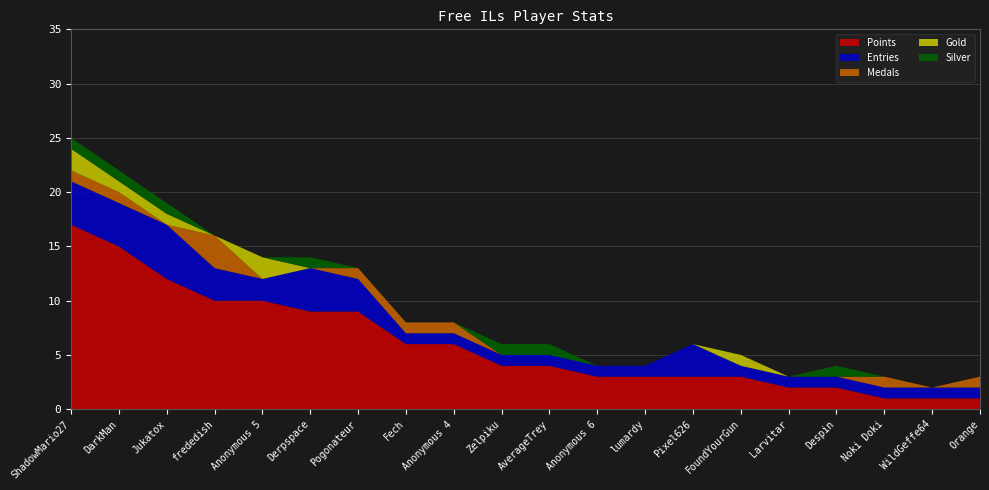

Reading right to left, extract all data points from this chart.

Points: Orange=1	WildGeffe64=1	Noki Doki=1	Despin=2	Larvitar=2	FoundYourGun=3	Pixel626=3	lumardy=3	Anonymous 6=3	AverageTrey=4	Zelpiku=4	Anonymous 4=6	Fech=6	Pogonateur=9	Derpspace=9	Anonymous 5=10	frededish=10	Jukatox=12	DarkMan=15	ShadowMario27=17
Medals: Orange=1	WildGeffe64=0	Noki Doki=1	Despin=0	Larvitar=0	FoundYourGun=0	Pixel626=0	lumardy=0	Anonymous 6=0	AverageTrey=0	Zelpiku=0	Anonymous 4=1	Fech=1	Pogonateur=1	Derpspace=0	Anonymous 5=0	frededish=3	Jukatox=0	DarkMan=1	ShadowMario27=1
Entries: Orange=1	WildGeffe64=1	Noki Doki=1	Despin=1	Larvitar=1	FoundYourGun=1	Pixel626=3	lumardy=1	Anonymous 6=1	AverageTrey=1	Zelpiku=1	Anonymous 4=1	Fech=1	Pogonateur=3	Derpspace=4	Anonymous 5=2	frededish=3	Jukatox=5	DarkMan=4	ShadowMario27=4
Gold: Orange=0	WildGeffe64=0	Noki Doki=0	Despin=0	Larvitar=0	FoundYourGun=1	Pixel626=0	lumardy=0	Anonymous 6=0	AverageTrey=0	Zelpiku=0	Anonymous 4=0	Fech=0	Pogonateur=0	Derpspace=0	Anonymous 5=2	frededish=0	Jukatox=1	DarkMan=1	ShadowMario27=2
Silver: Orange=0	WildGeffe64=0	Noki Doki=0	Despin=1	Larvitar=0	FoundYourGun=0	Pixel626=0	lumardy=0	Anonymous 6=0	AverageTrey=1	Zelpiku=1	Anonymous 4=0	Fech=0	Pogonateur=0	Derpspace=1	Anonymous 5=0	frededish=0	Jukatox=1	DarkMan=1	ShadowMario27=1